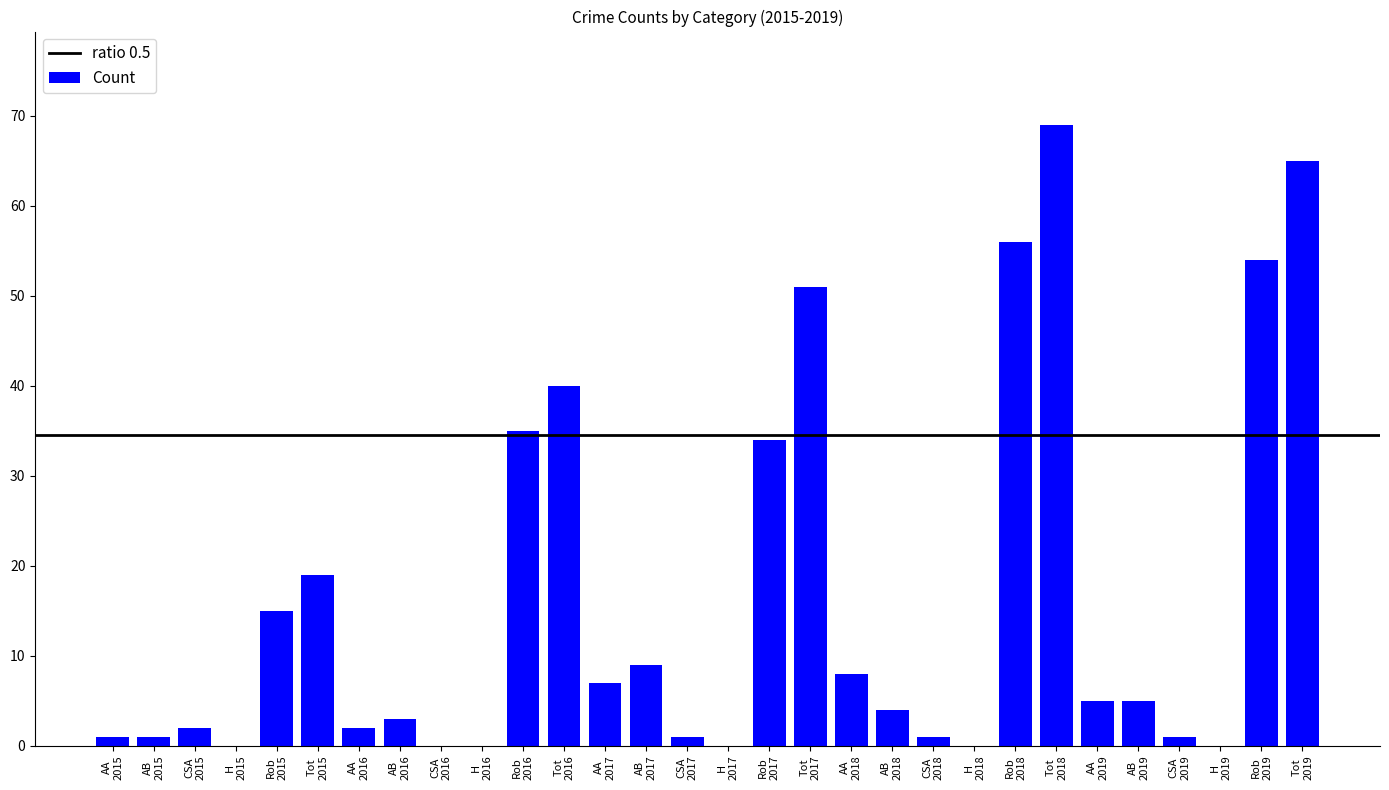

What is the maximum value shown in the chart?

69